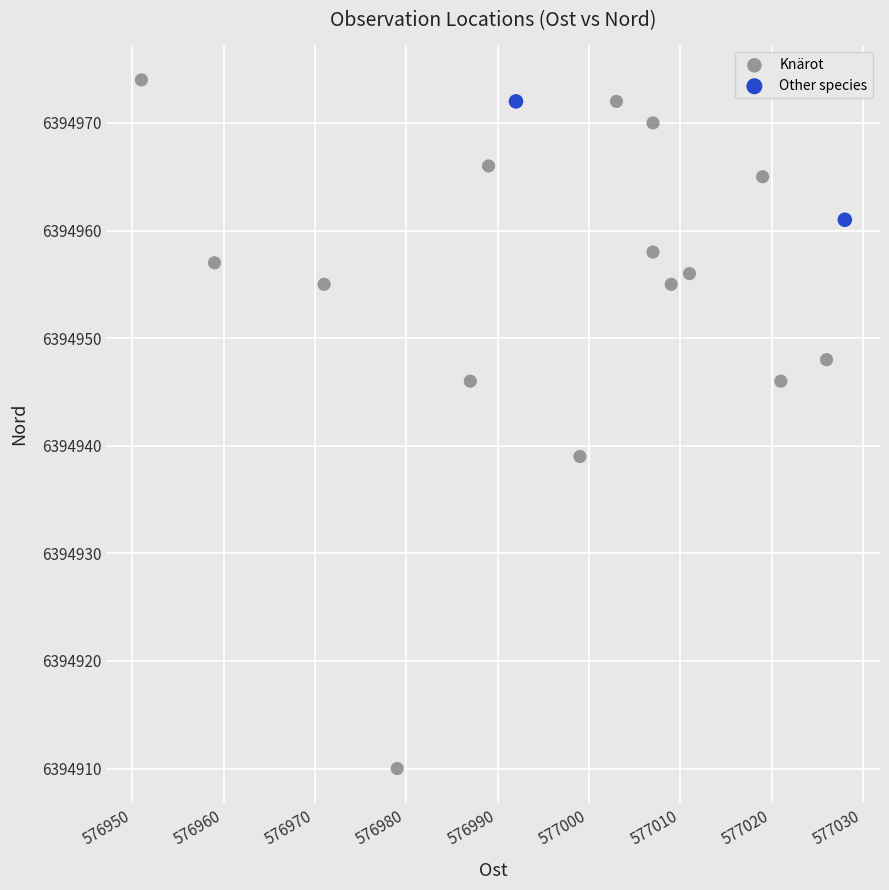

What are all the series names shown in the legend?

Knärot, Other species